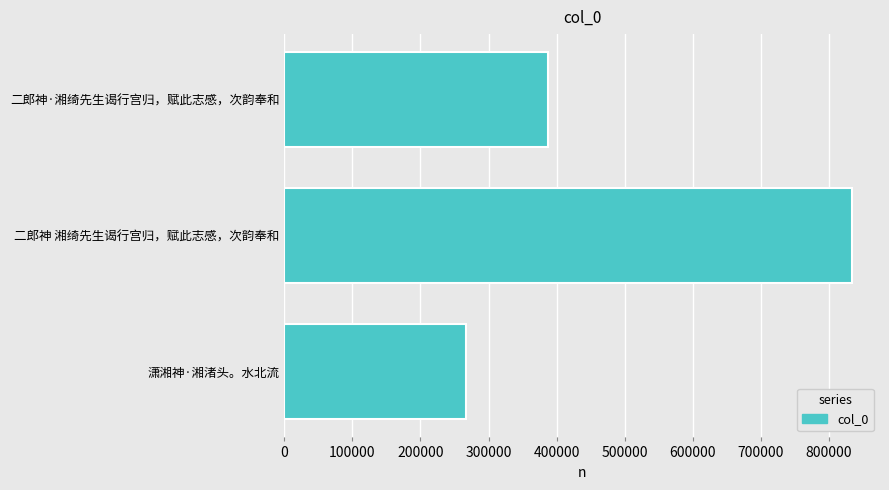

Where is the data nearest to the value 549839?

二郎神·湘绮先生谒行宫归，赋此志感，次韵奉和